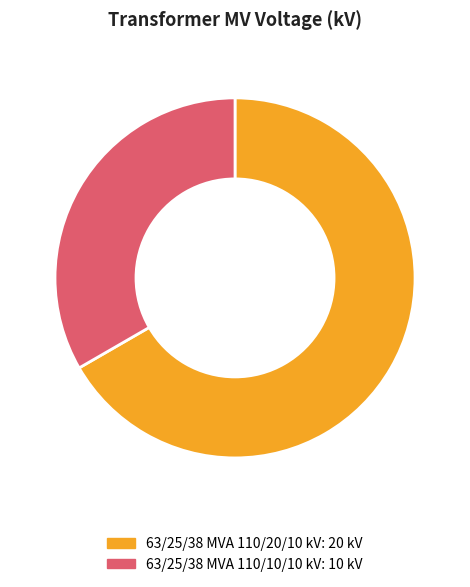

What is the ratio of the value at 63/25/38 MVA 110/20/10 kV to the value at 63/25/38 MVA 110/10/10 kV?

2.0